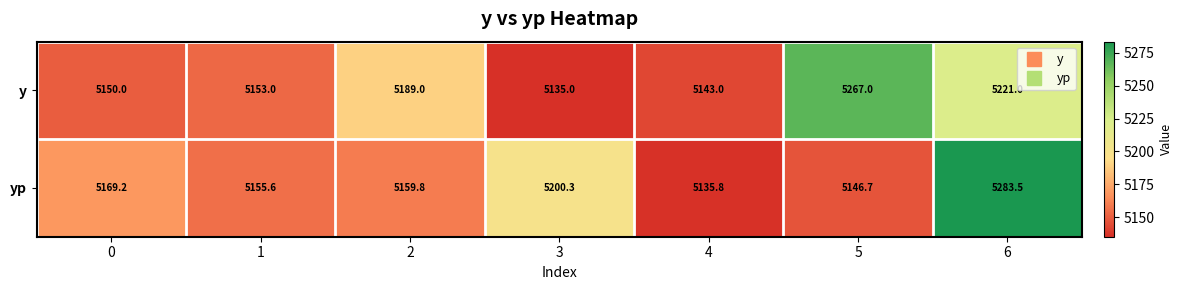

At which label is yp closest to 5209?

3